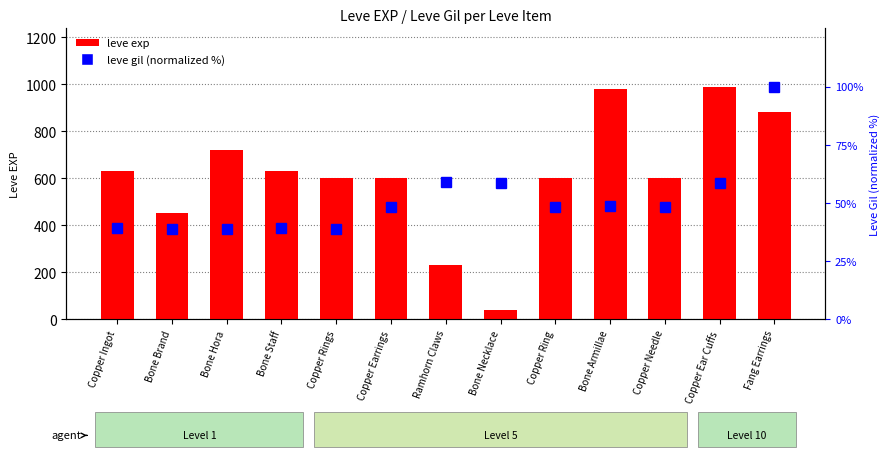

True or false: leve exp has a value of 964.9 at Copper Ingot.

False